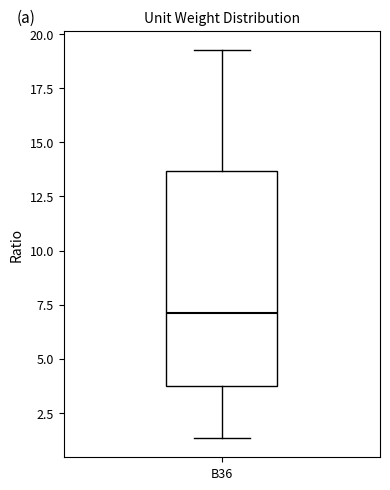

Transcribe this box plot: give where the median line is, the range the box spans, and where the two whiskers end, as read against the y-axis. The values are not printed on the chart, so give them approximately, as read against the axis.

median 7.0, box 3.5 to 13.5, whiskers 1.5 to 19.5